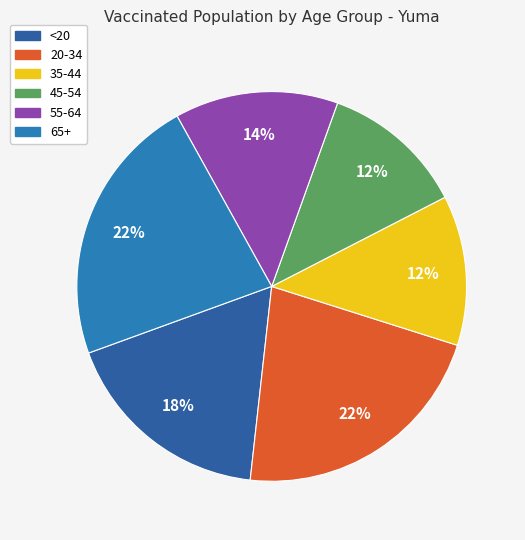

Rank the categories by value from lowest to highest.

45-54, 35-44, 55-64, <20, 20-34, 65+